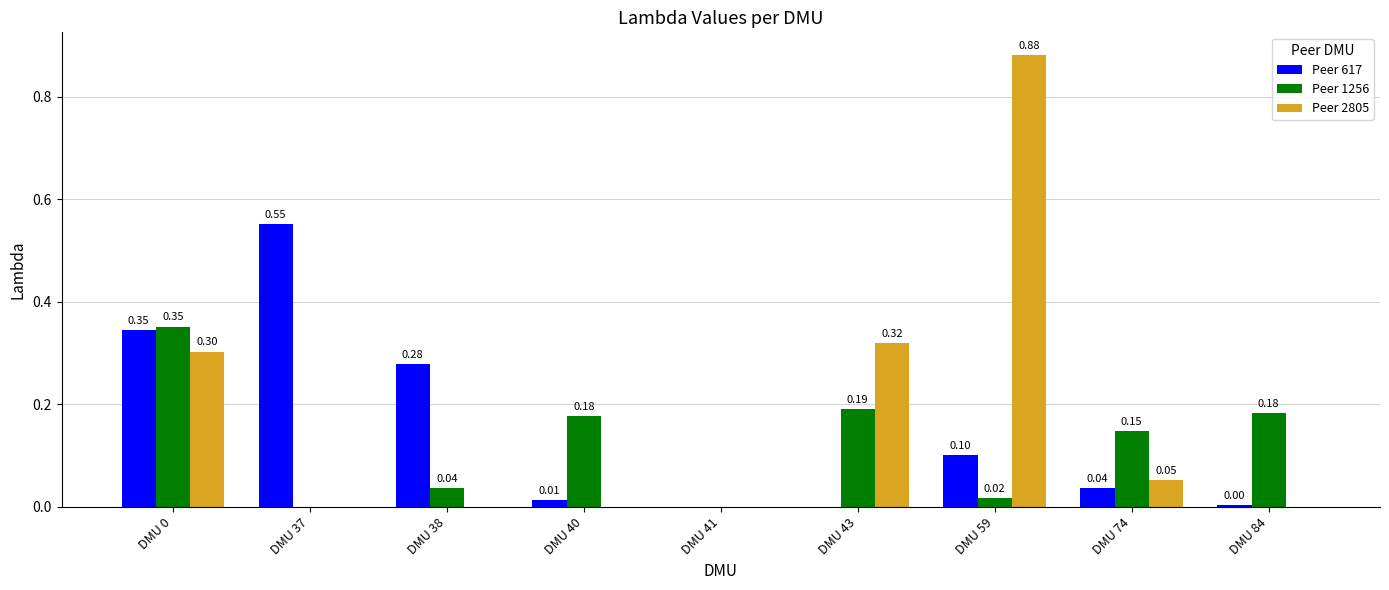

What is the total value across all series at DMU 43?

0.5